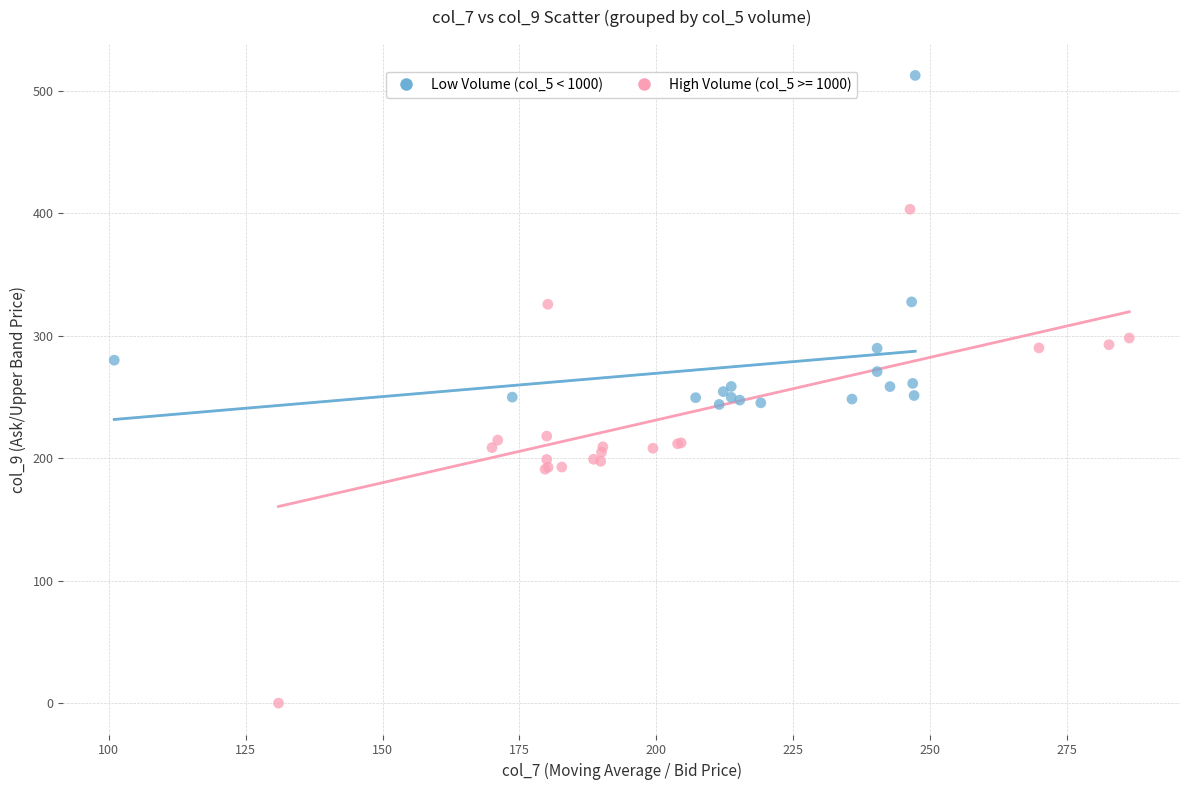

Which series reaches the maximum Y coordinate?

Low Volume (col_5 < 1000)